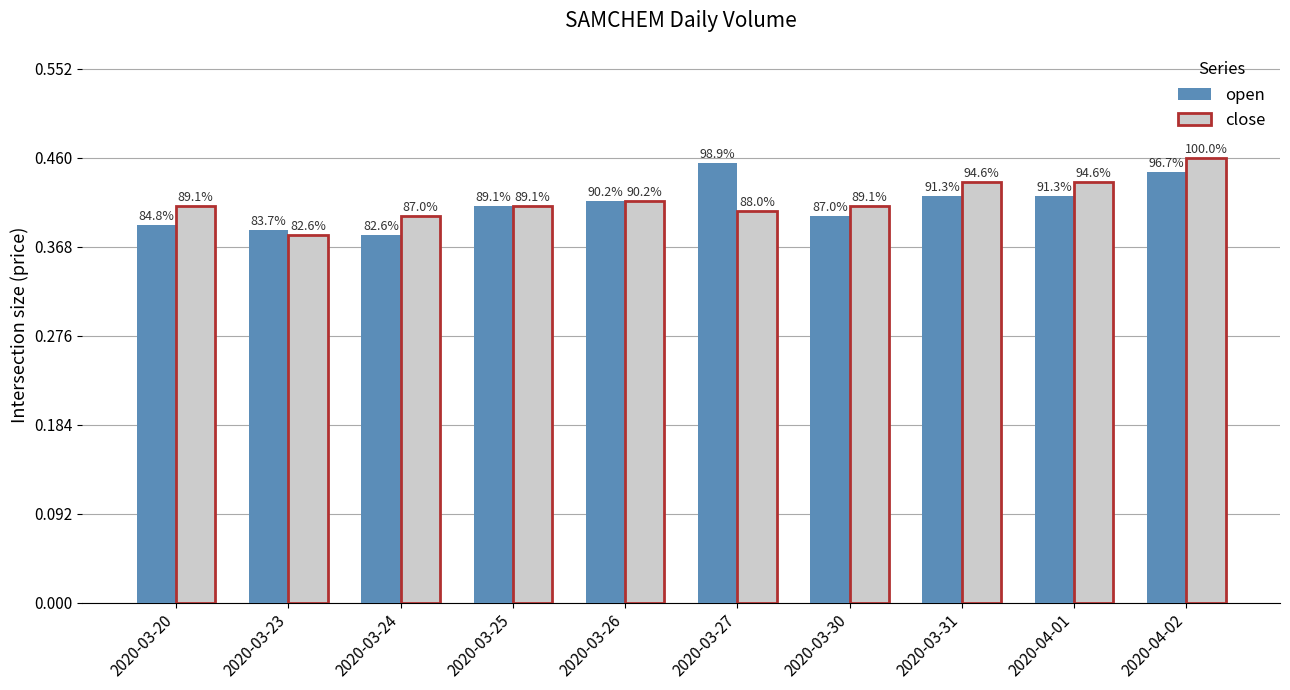

At which label does close reach its minimum?

2020-03-23